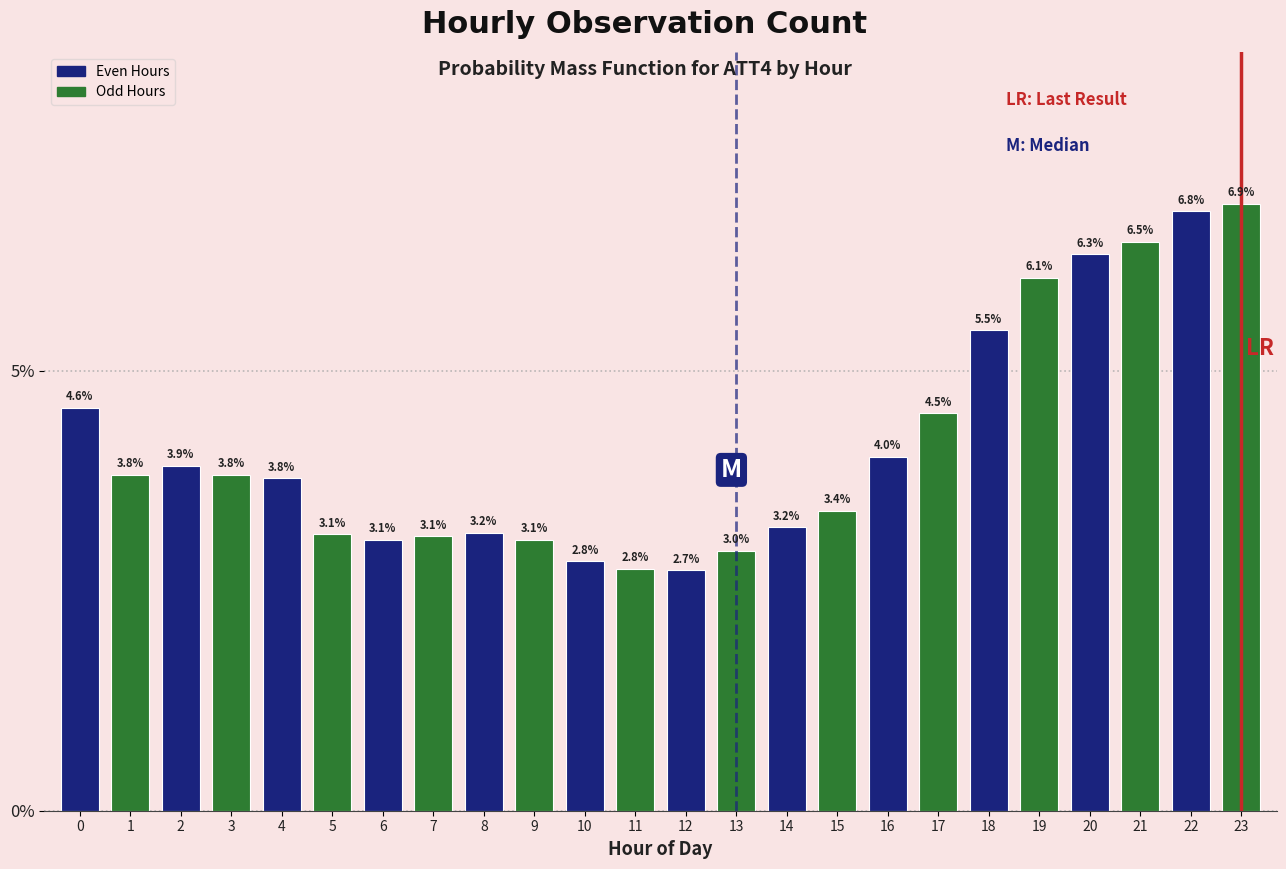

Reading right to left, transcribe all the data shown in this chart.

23=6.9	22=6.8	21=6.5	20=6.3	19=6.1	18=5.5	17=4.5	16=4.0	15=3.4	14=3.2	13=3.0	12=2.7	11=2.8	10=2.8	9=3.1	8=3.2	7=3.1	6=3.1	5=3.1	4=3.8	3=3.8	2=3.9	1=3.8	0=4.6